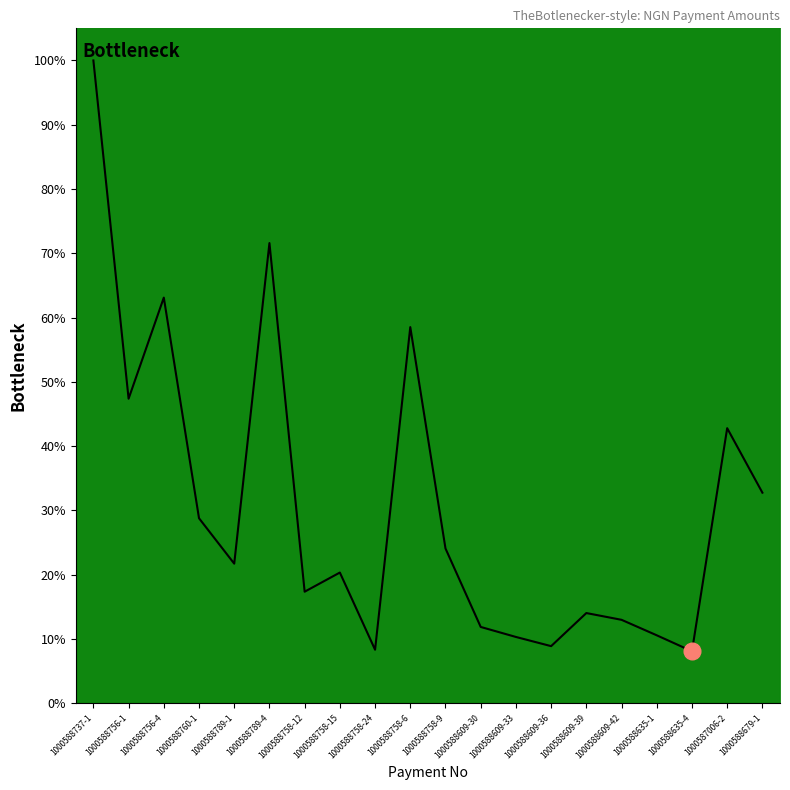

What is the difference between the maximum and minimum values?

91.9